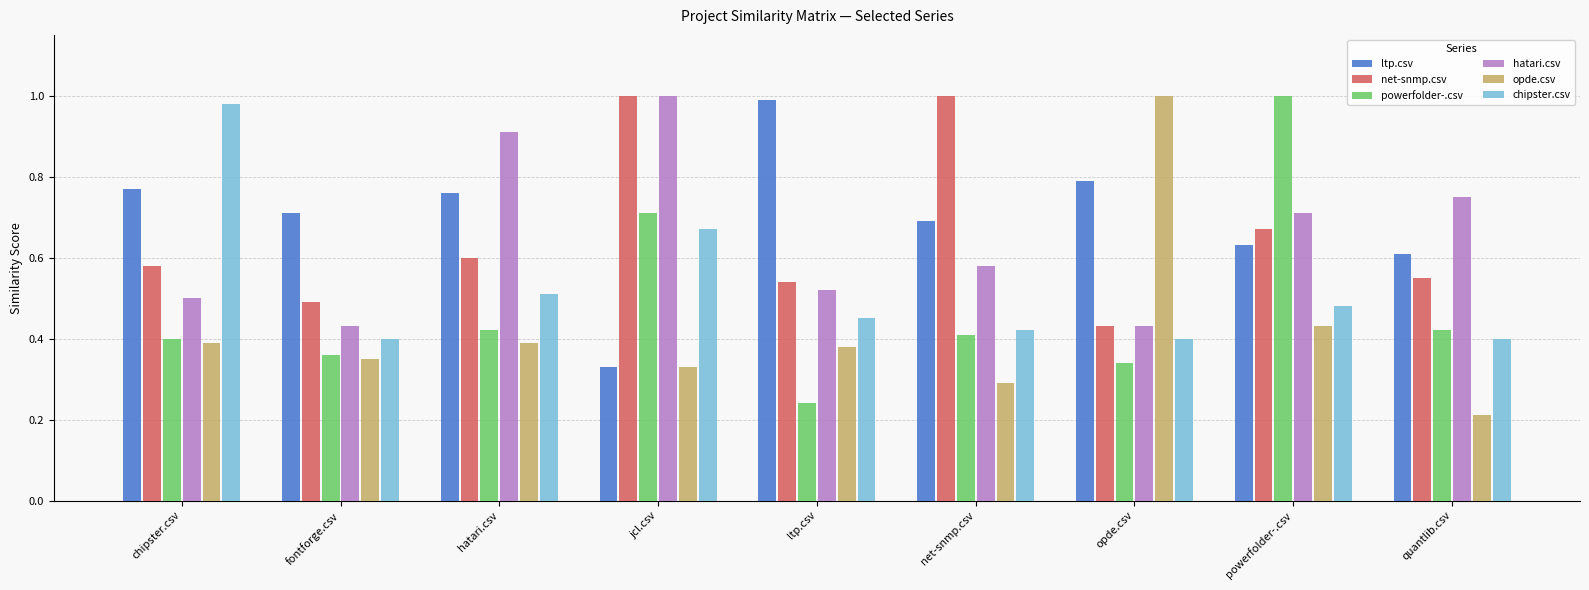

Is the value of ltp.csv at quantlib.csv greater than the value of opde.csv at net-snmp.csv?

Yes